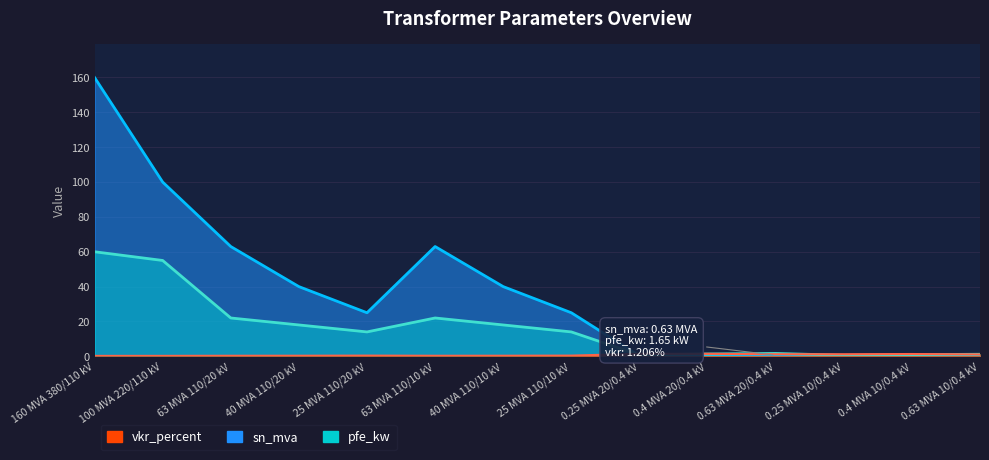

At which label does vkr_percent reach its peak?

0.25 MVA 20/0.4 kV